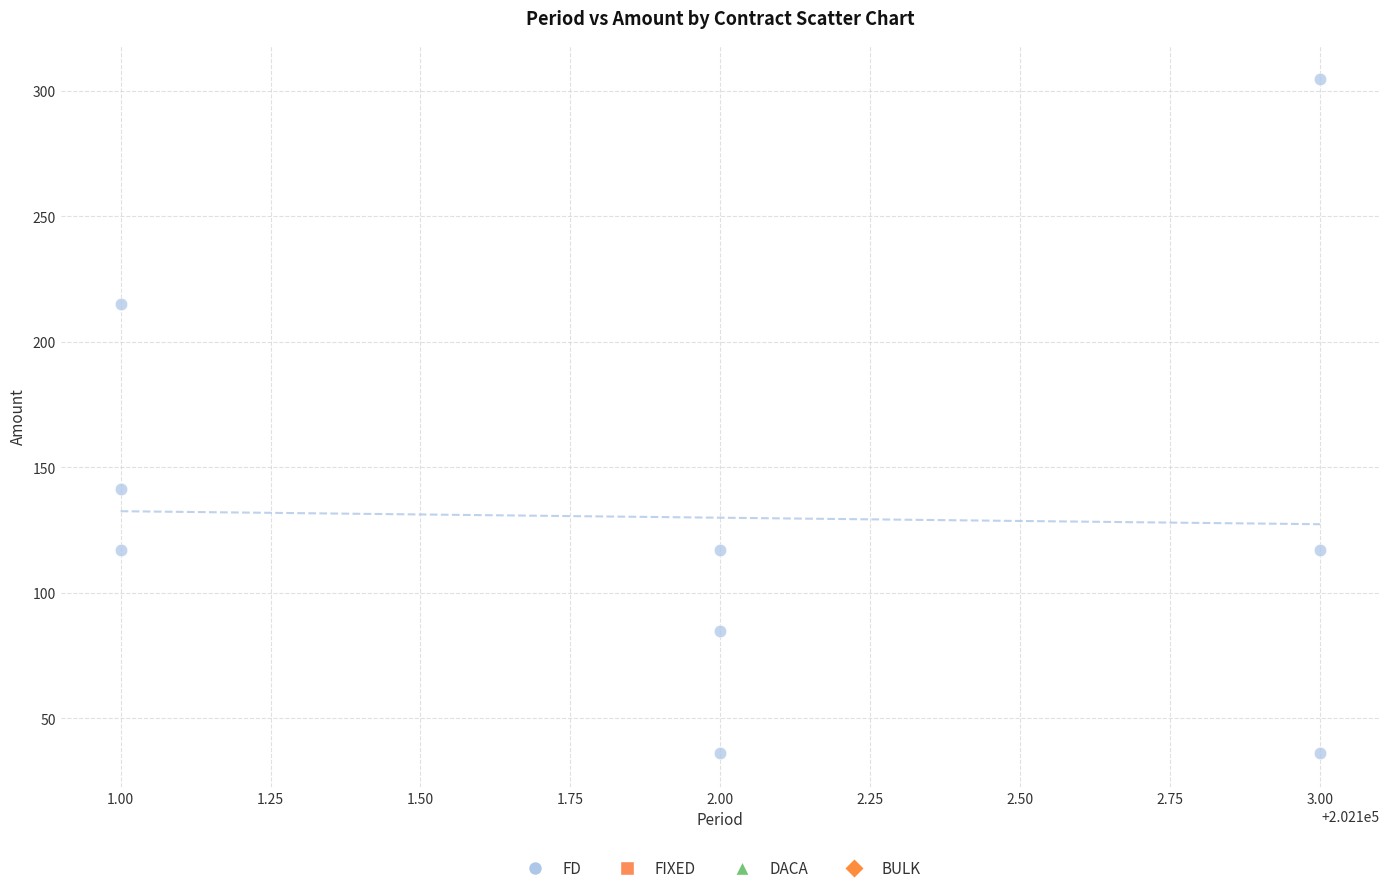

What is the average X value?

202102.0